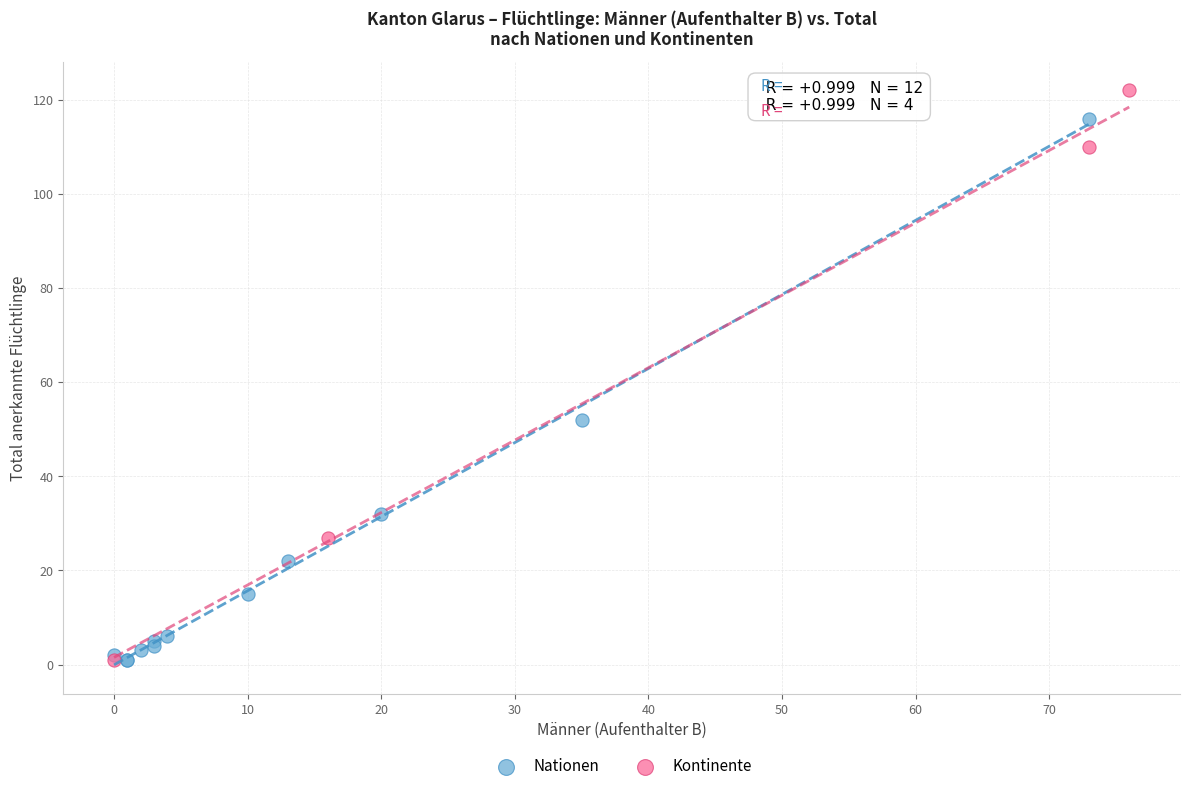

Which series reaches the maximum Y coordinate?

Kontinente